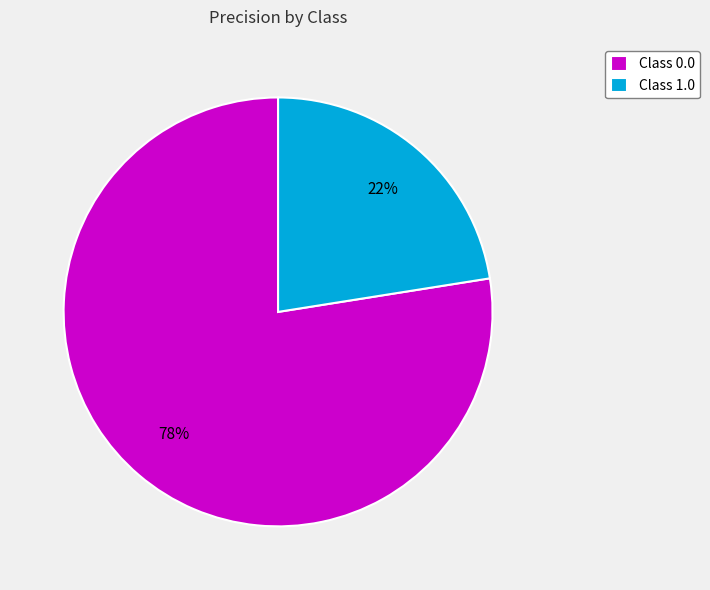

Which slice is the smallest?

Class 1.0